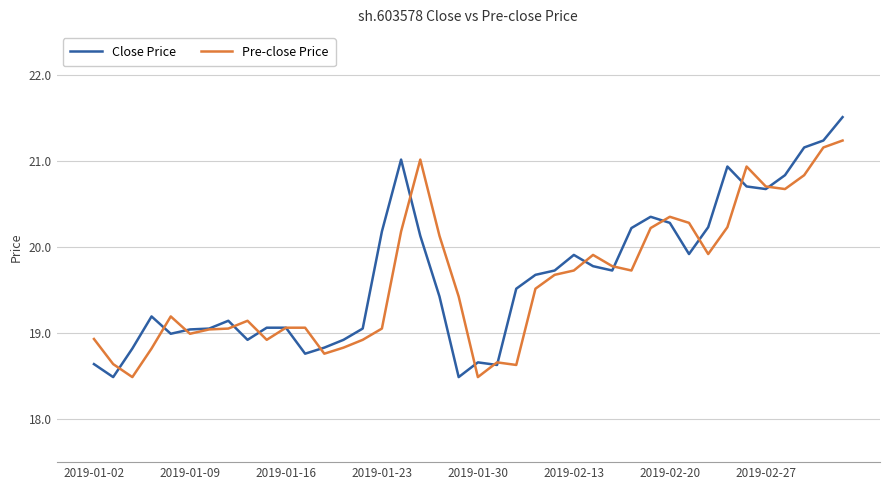

Which series has the largest range (max minus min)?

Close Price